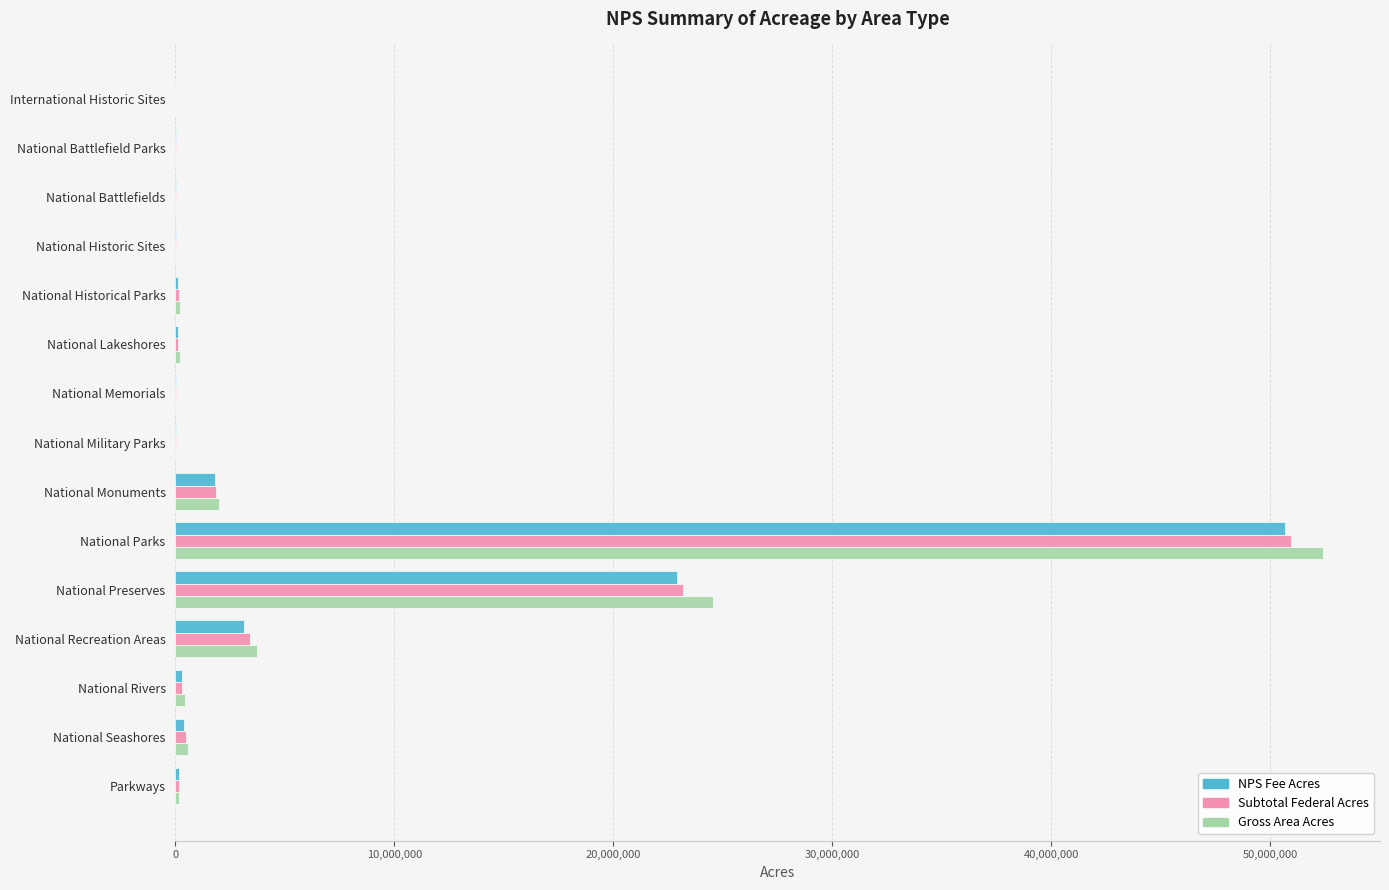

Which category has the highest value in the Gross Area Acres series?

National Parks